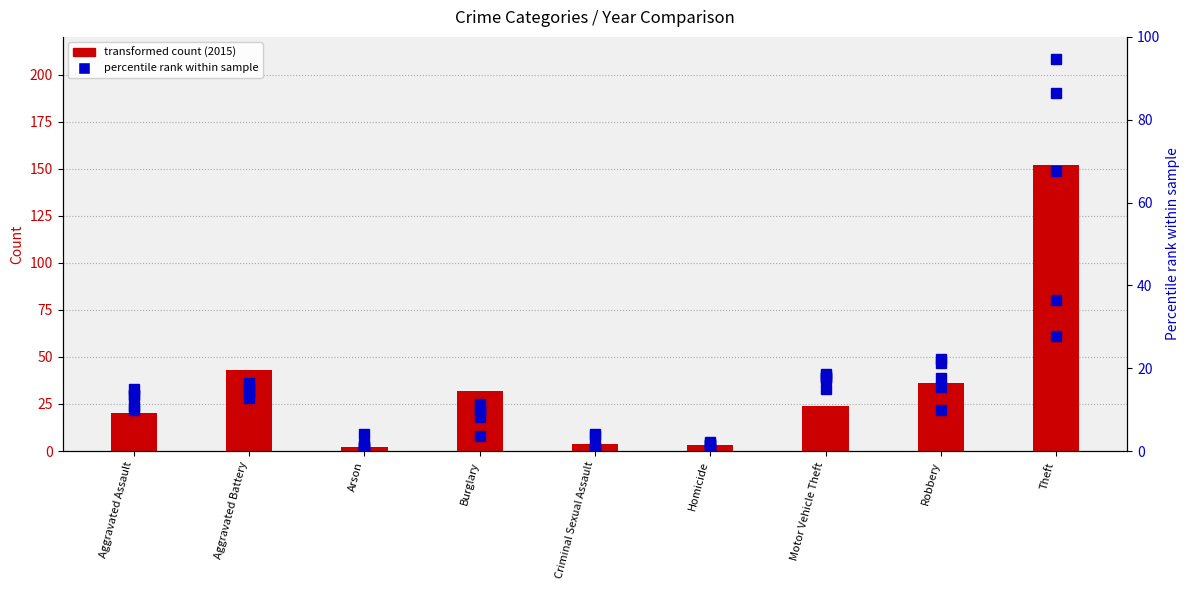

At which label does percentile rank (2020) first exceed 15?

Aggravated Battery